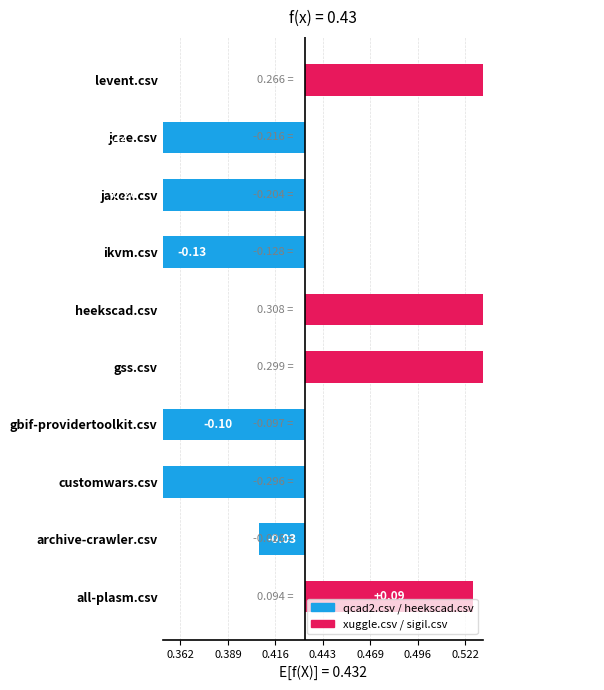

What is the difference between the maximum and minimum values?

0.6